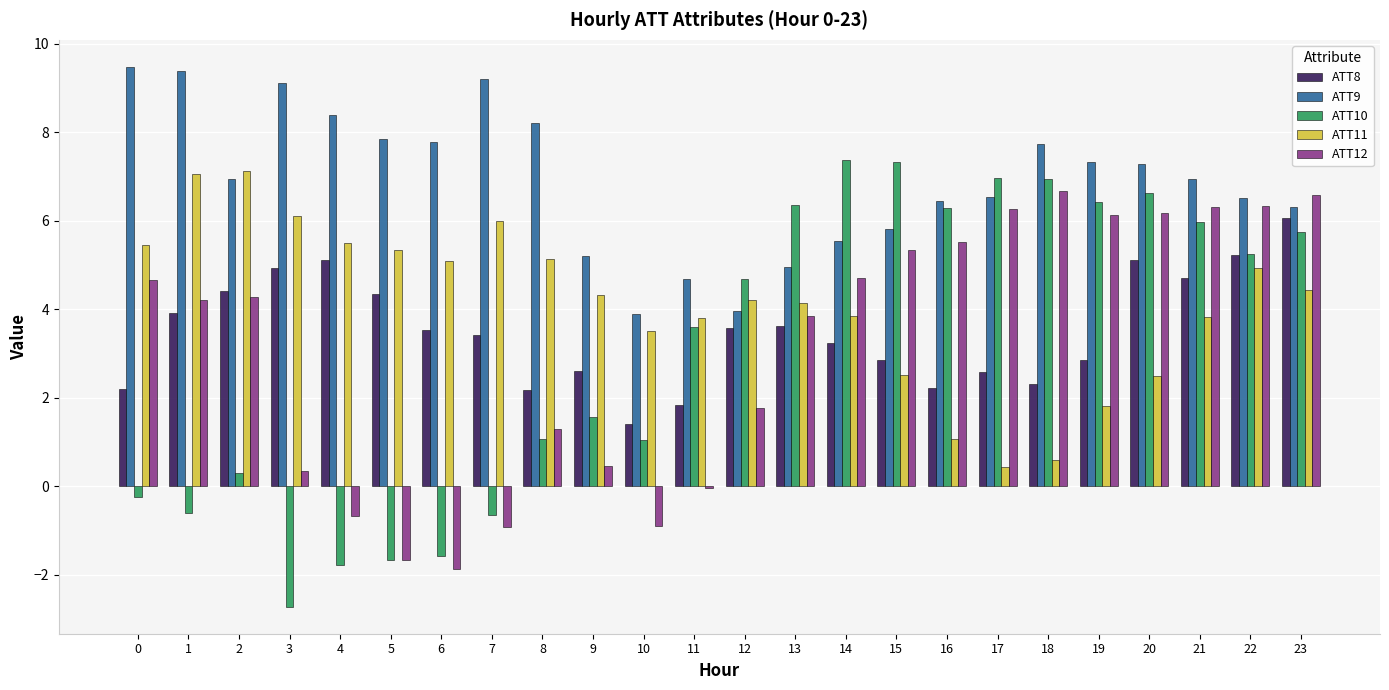

Is it true that ATT9 equals 7.0 at 10?

False